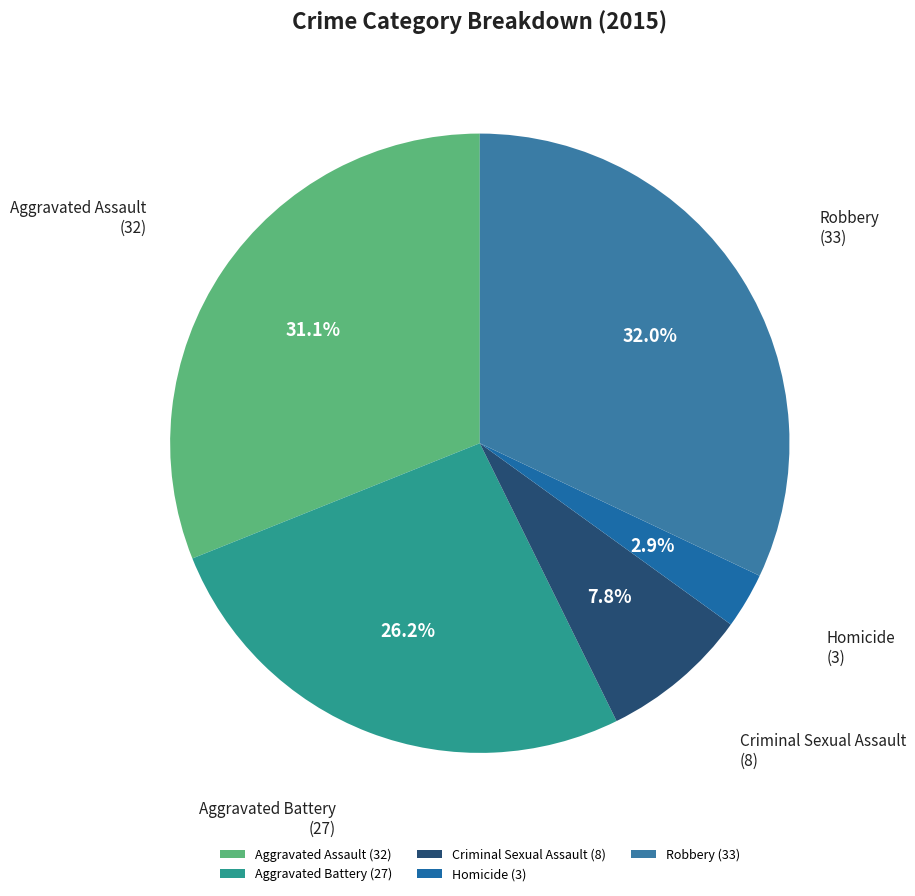

True or false: Aggravated Battery accounts for 34% of the total.

False